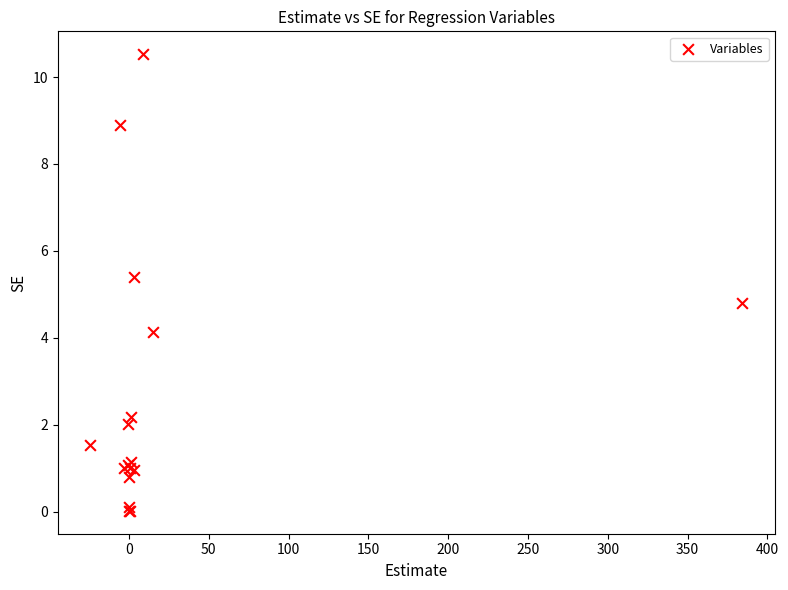

What Y value in the scatter plot is closest to 5?

4.8